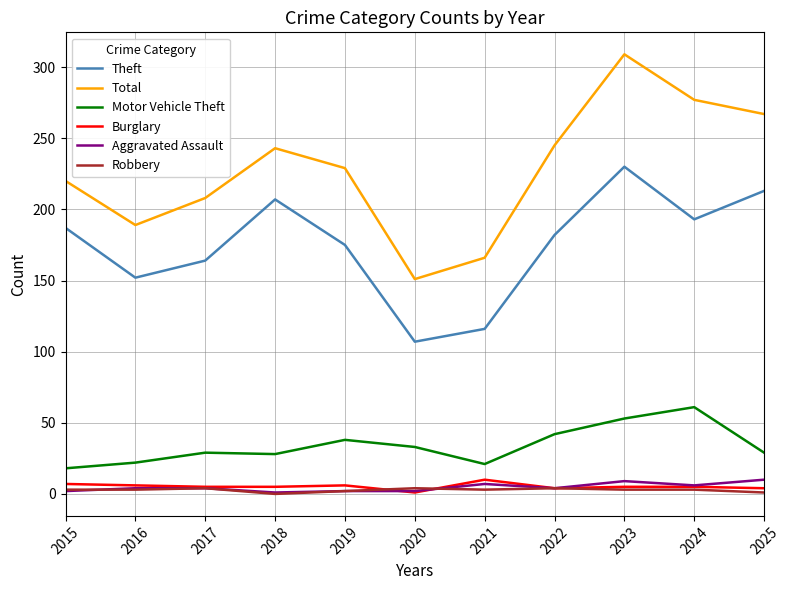

What is the difference between the Motor Vehicle Theft values at 2017 and 2023?

24